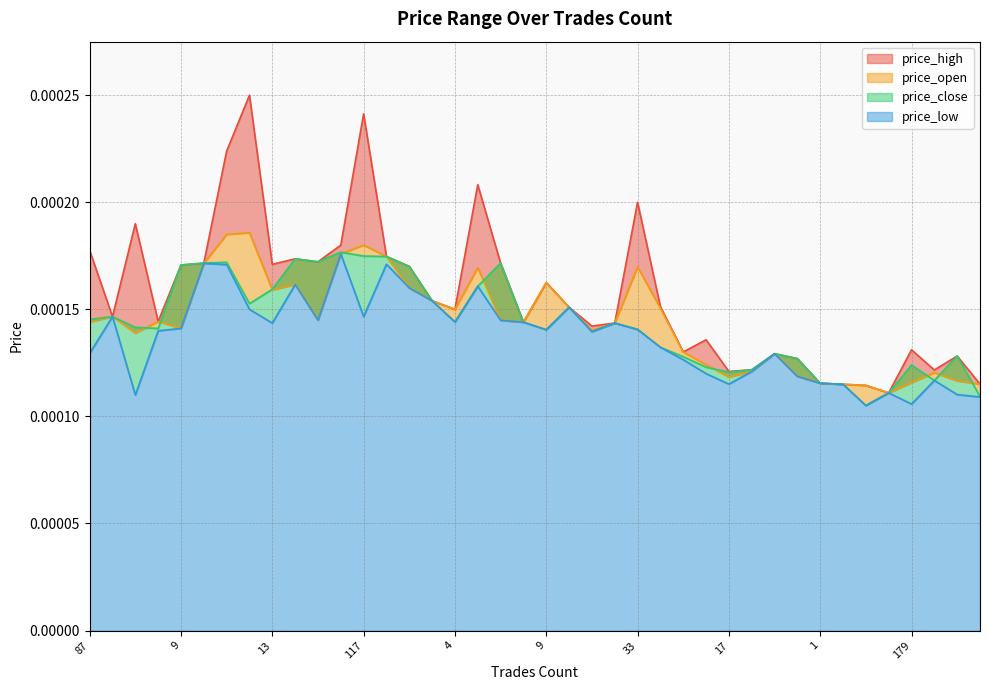

At which category does price_low reach its first local peak?

1